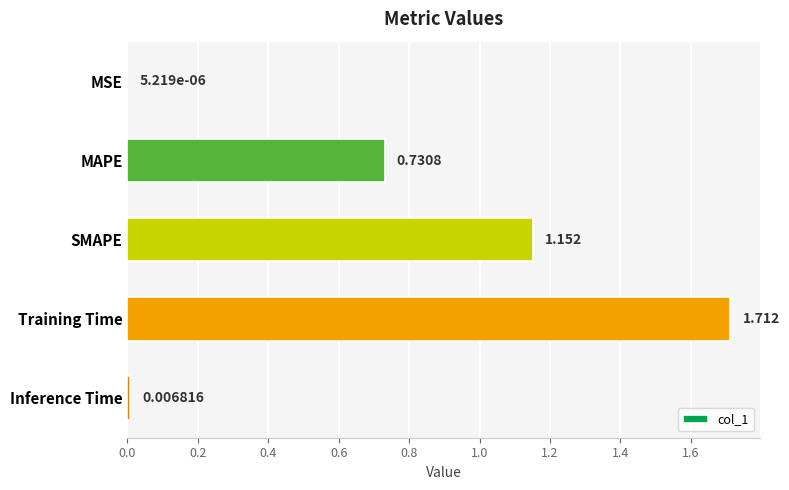

At which category does the chart reach its peak across all series?

Training Time